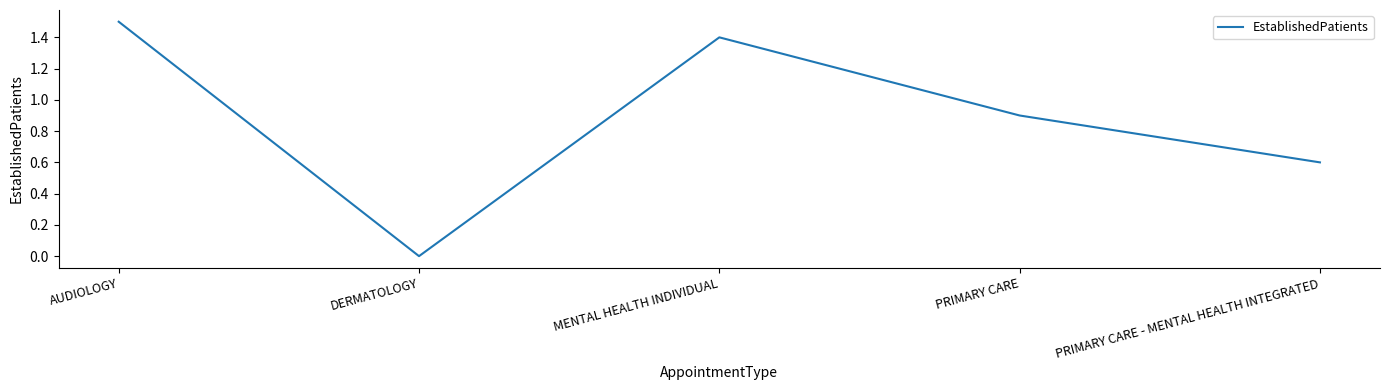

Where is the first local maximum?

MENTAL HEALTH INDIVIDUAL